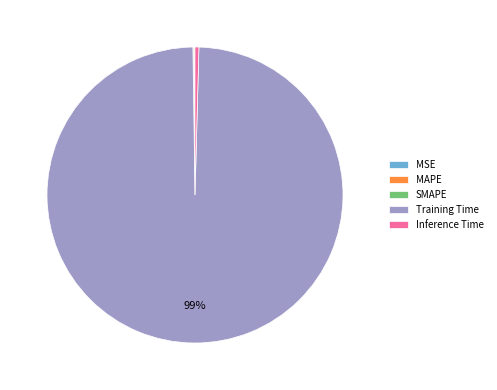

What is the largest slice in the pie chart?

Training Time